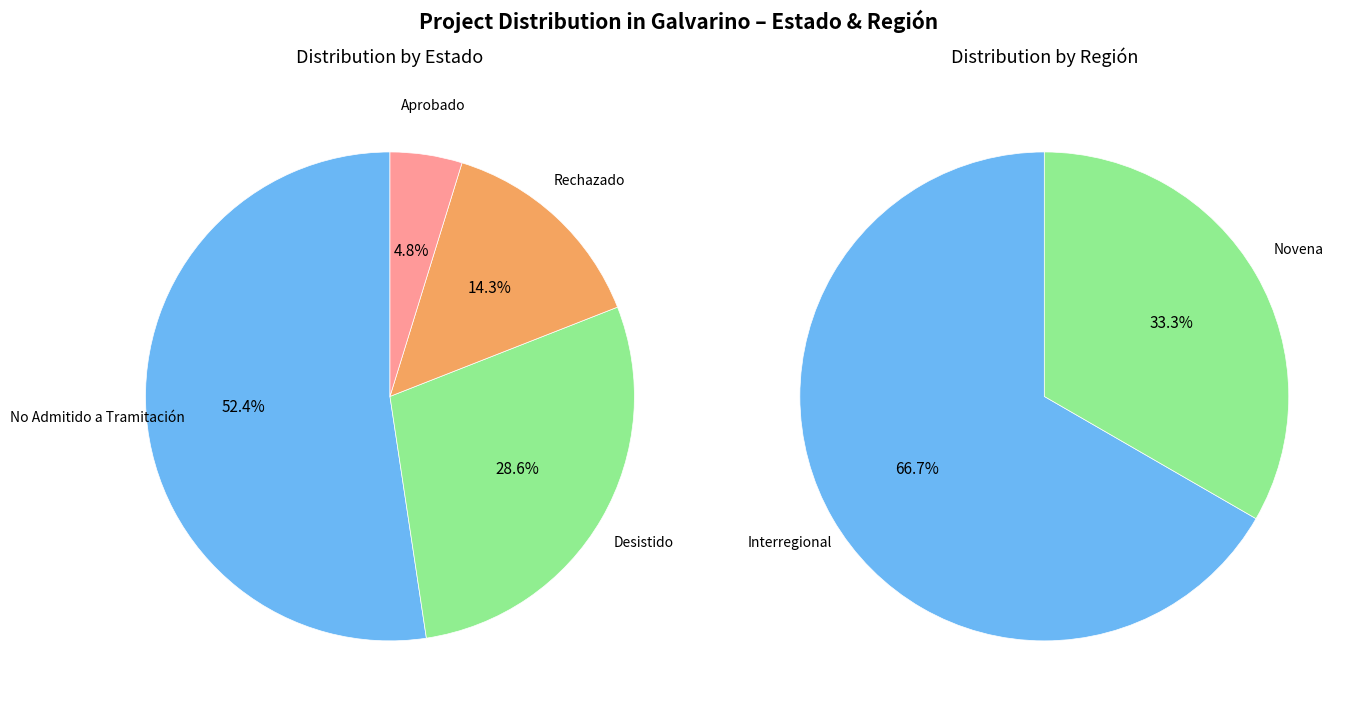

What percentage is NOT represented by Rechazado?

85.7%